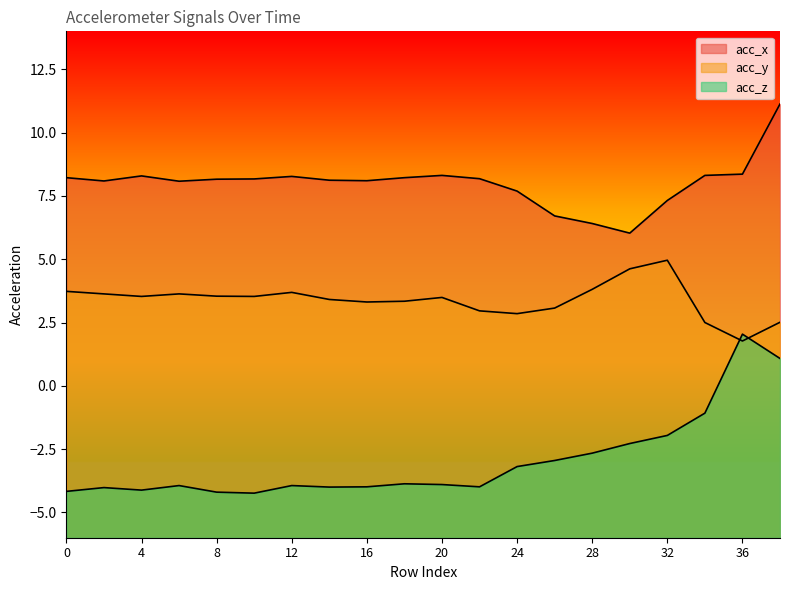

At how many categories does at least one series exceed 7?

17